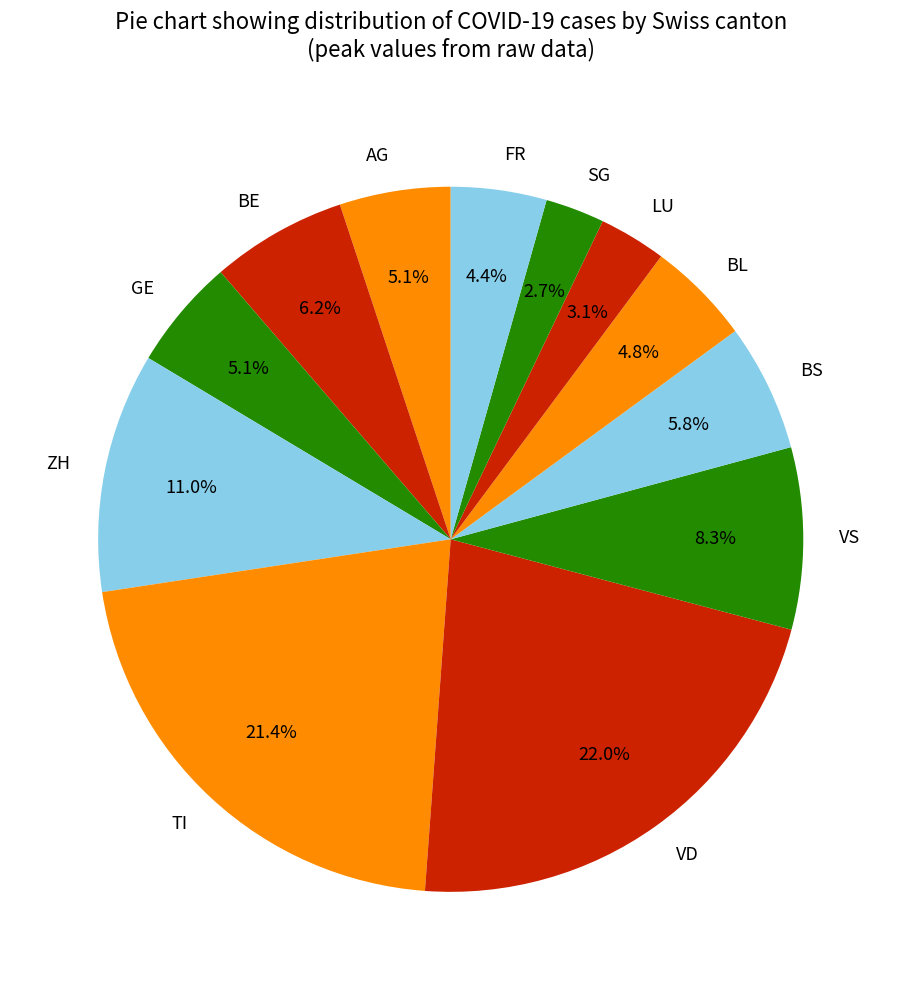

What is the largest slice in the pie chart?

VD